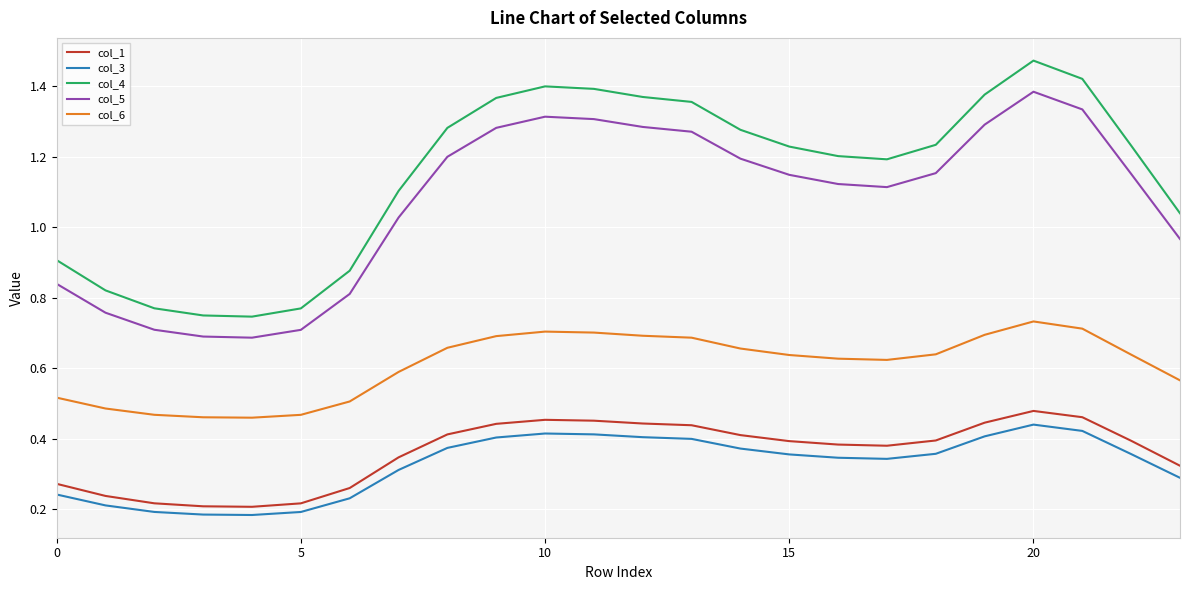

Which series has the largest total across all categories?

col_4